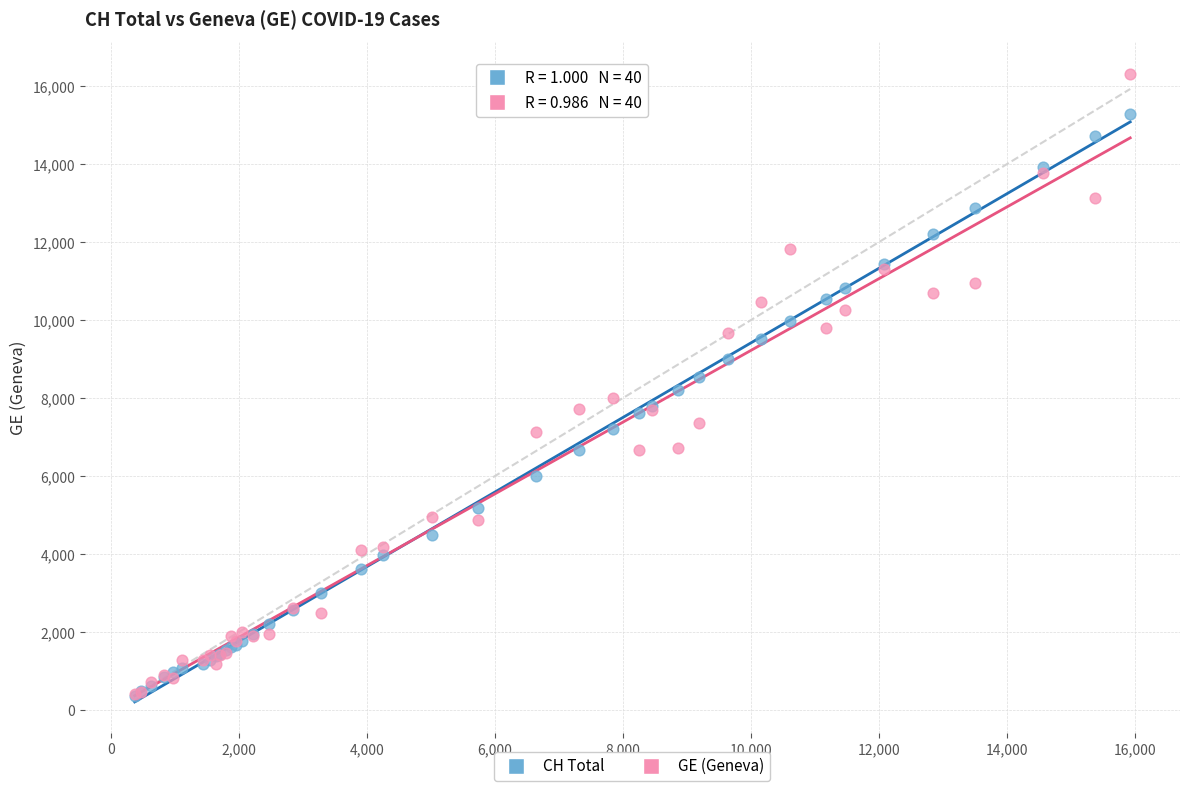

What are all the series names shown in the legend?

CH Total, GE (Geneva)